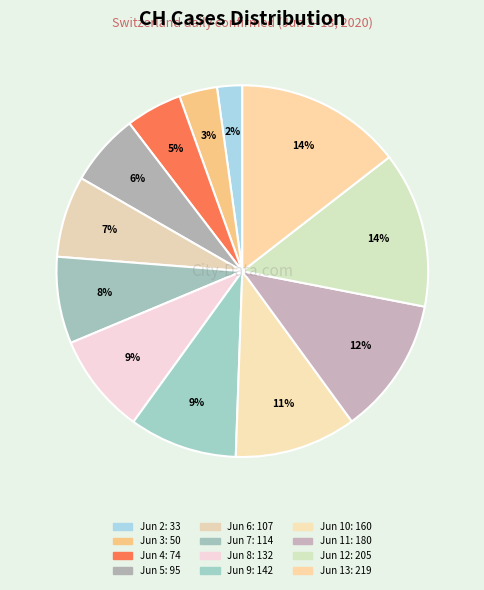

Which category has the biggest portion of the pie?

2020-06-13